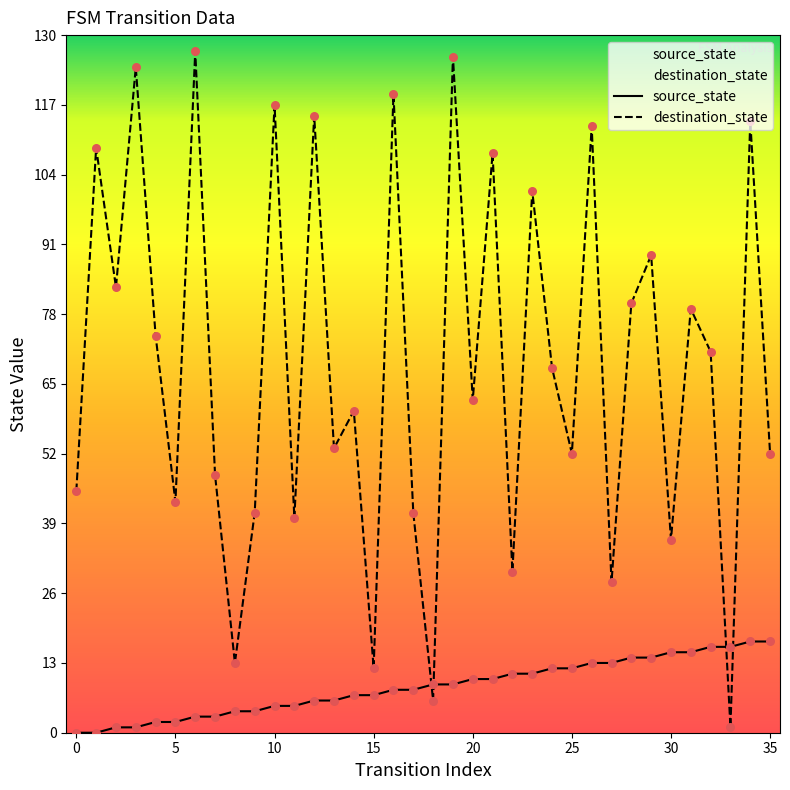

Which series has the widest spread of Y values?

destination_state